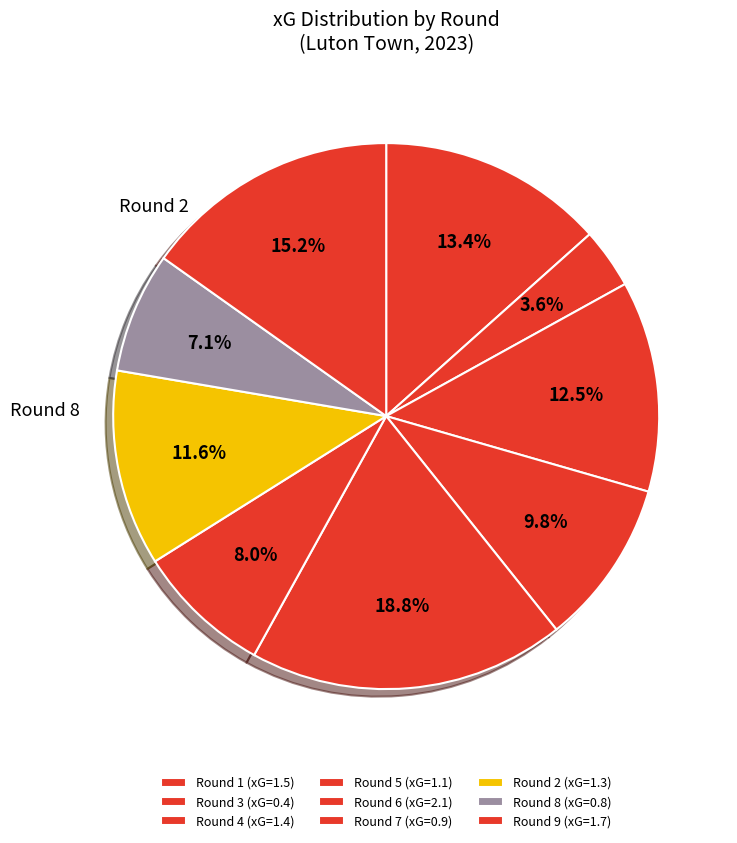

Rank the categories by value from highest to lowest.

6, 9, 1, 4, 2, 5, 7, 8, 3